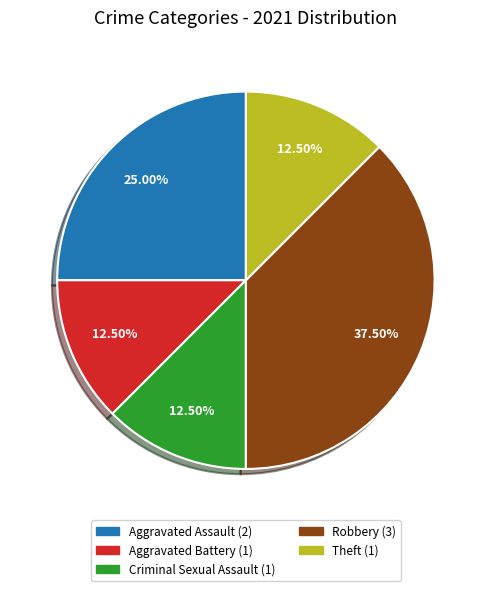

How many slices are in this pie chart?

5